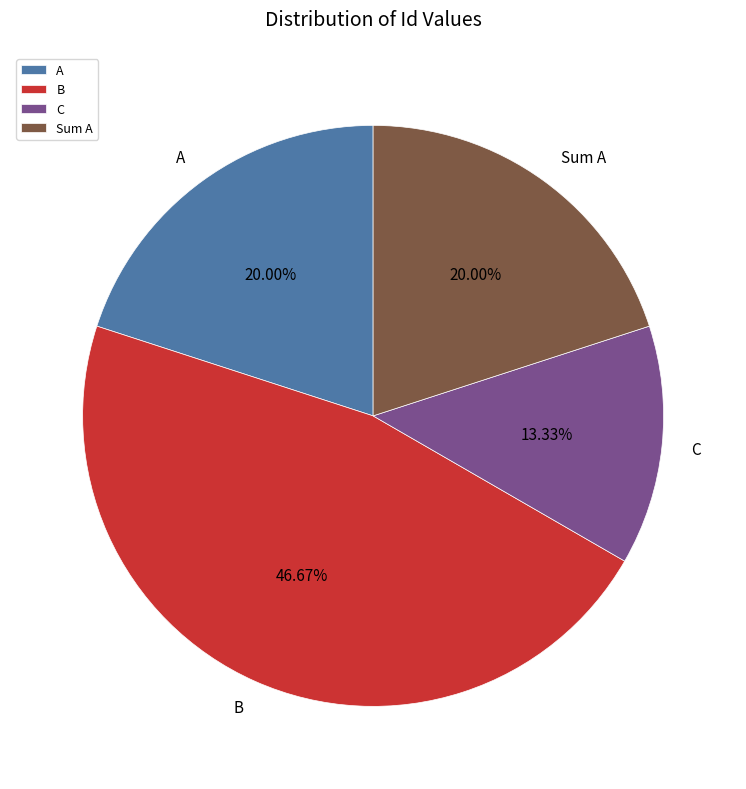

What is the total percentage of Sum A and A?

40.0%